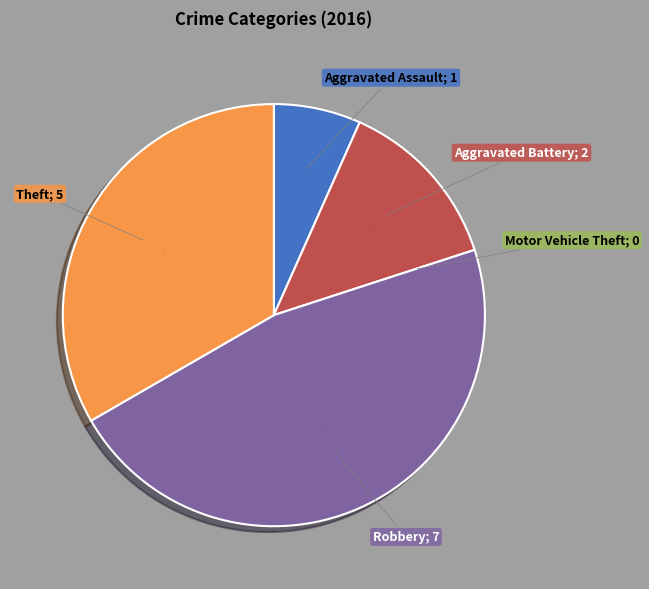

Is there any slice that represents more than half of the pie?

No